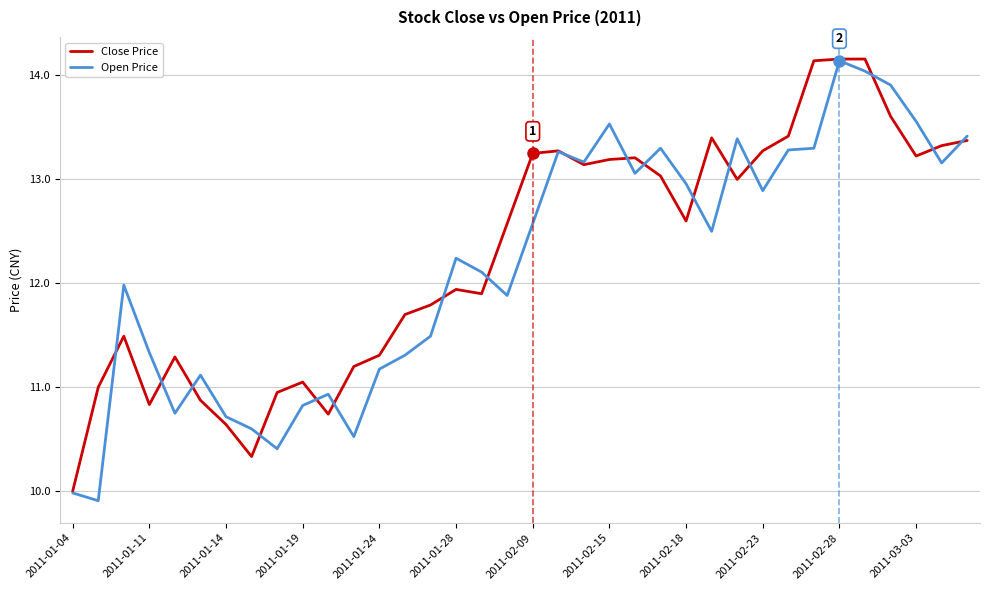

True or false: Close Price and Open Price cross at least once.

True